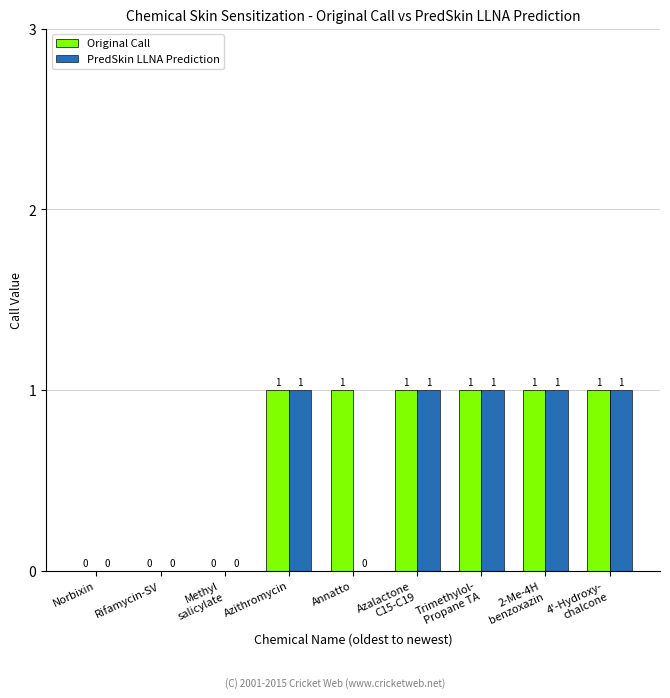

What is the sum of all PredSkin LLNA Prediction values?

5